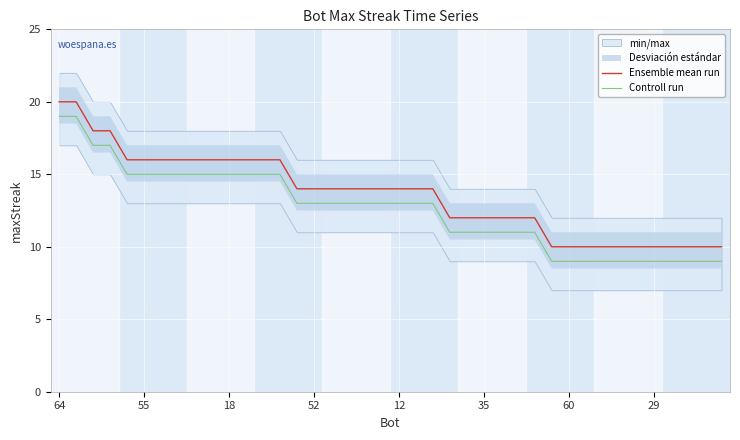

List the series in order of their peak value, lowest first.

Controll run, Ensemble mean run